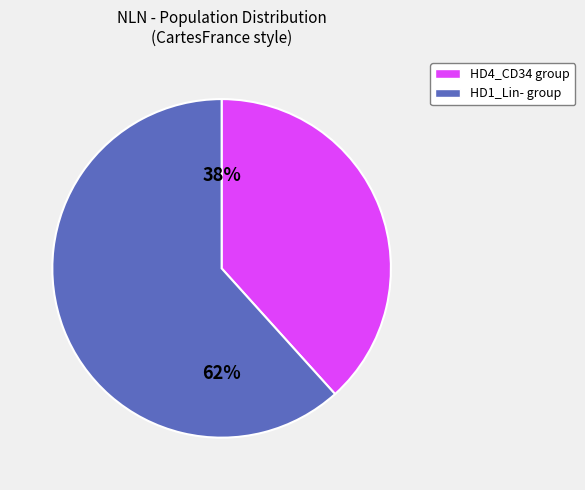

Is there any slice that represents more than half of the pie?

Yes